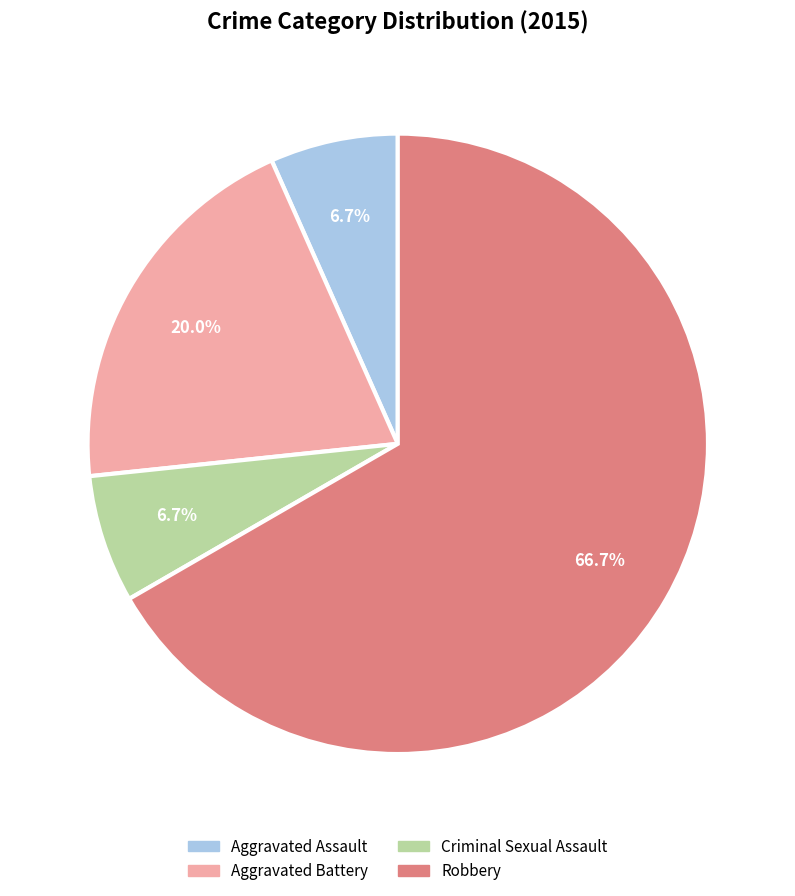

Which has a higher value, Robbery or Aggravated Assault?

Robbery